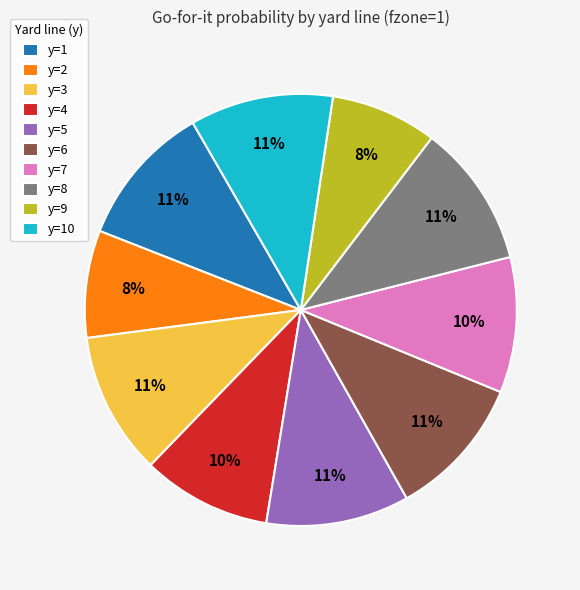

What percentage is the y=10 slice, to the nearest percent?

11%